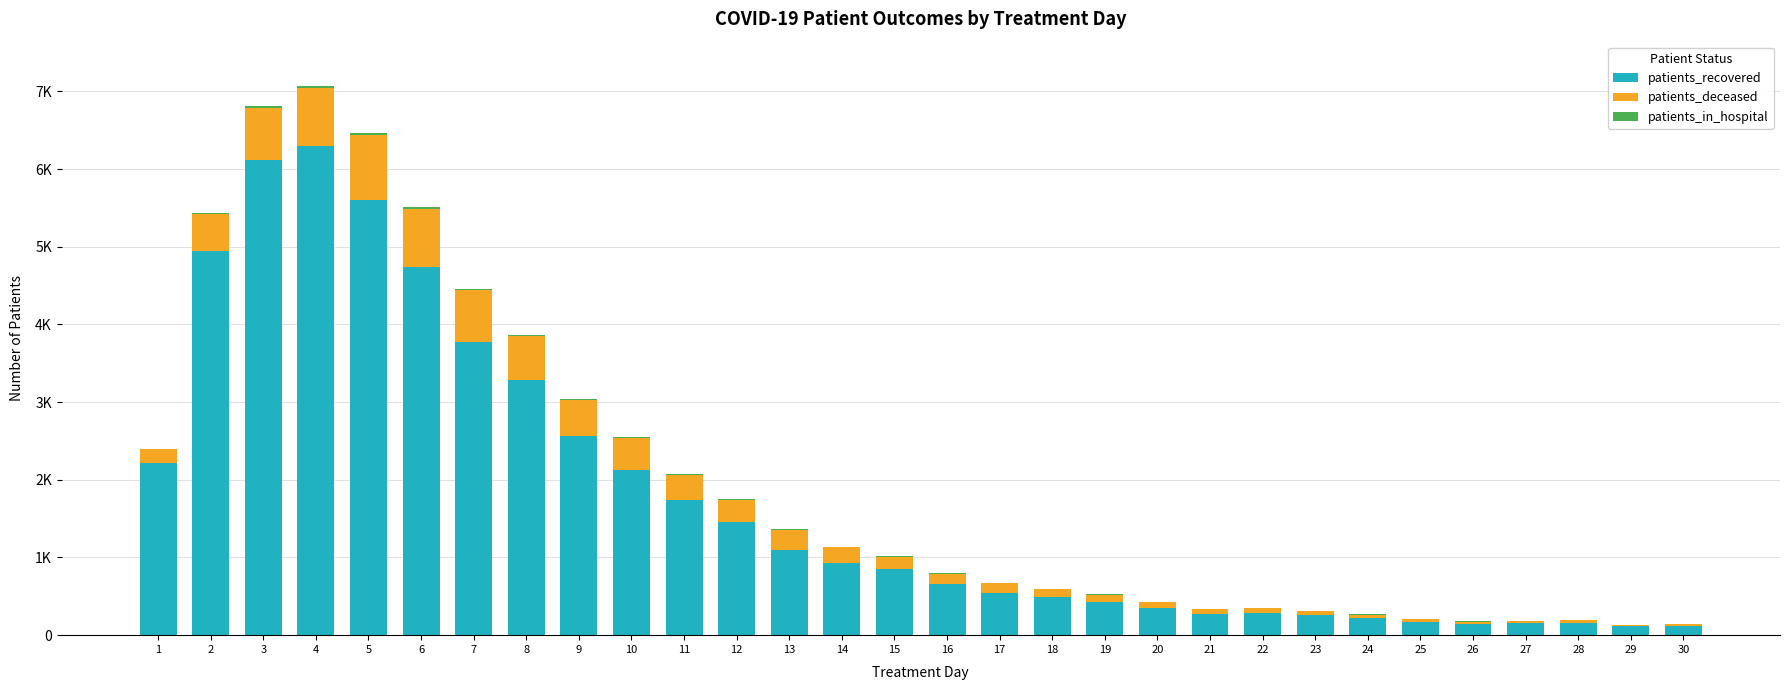

List the labels in order of patients_deceased value, largest first.

5, 6, 4, 3, 7, 8, 2, 9, 10, 11, 12, 13, 14, 1, 15, 17, 16, 18, 19, 20, 22, 21, 23, 24, 25, 26, 28, 27, 29, 30